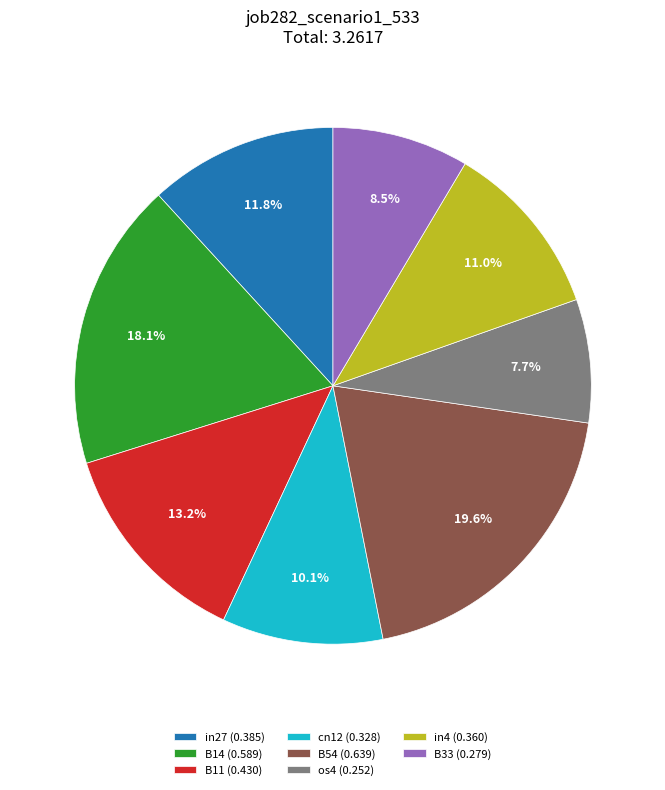

What percentage is NOT represented by B33 (0.279)?

91.5%